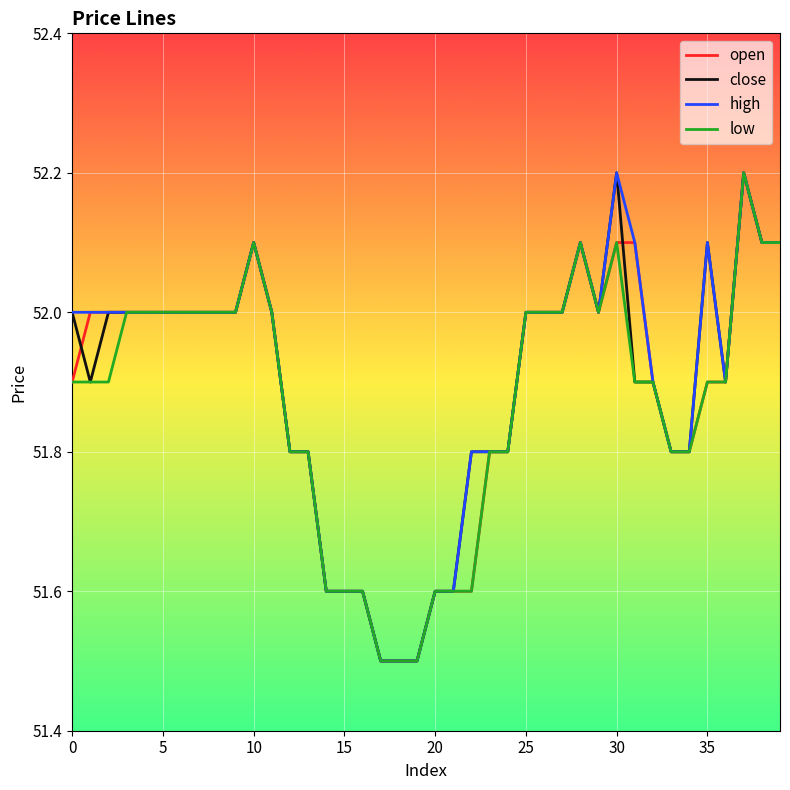

What is the smallest value displayed?

51.5